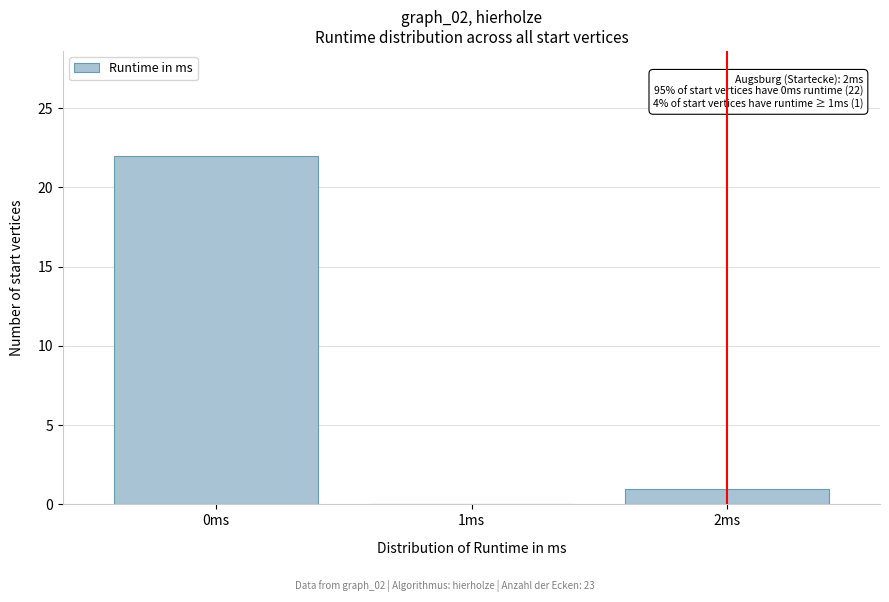

Over which range of the x-axis is the bar tallest?

-0.5 to 0.5